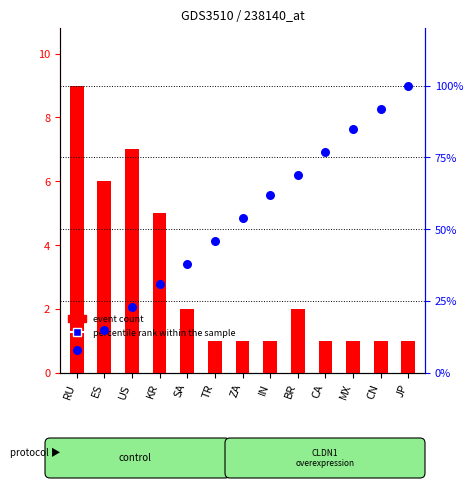

At how many categories does at least one series exceed 58?

6